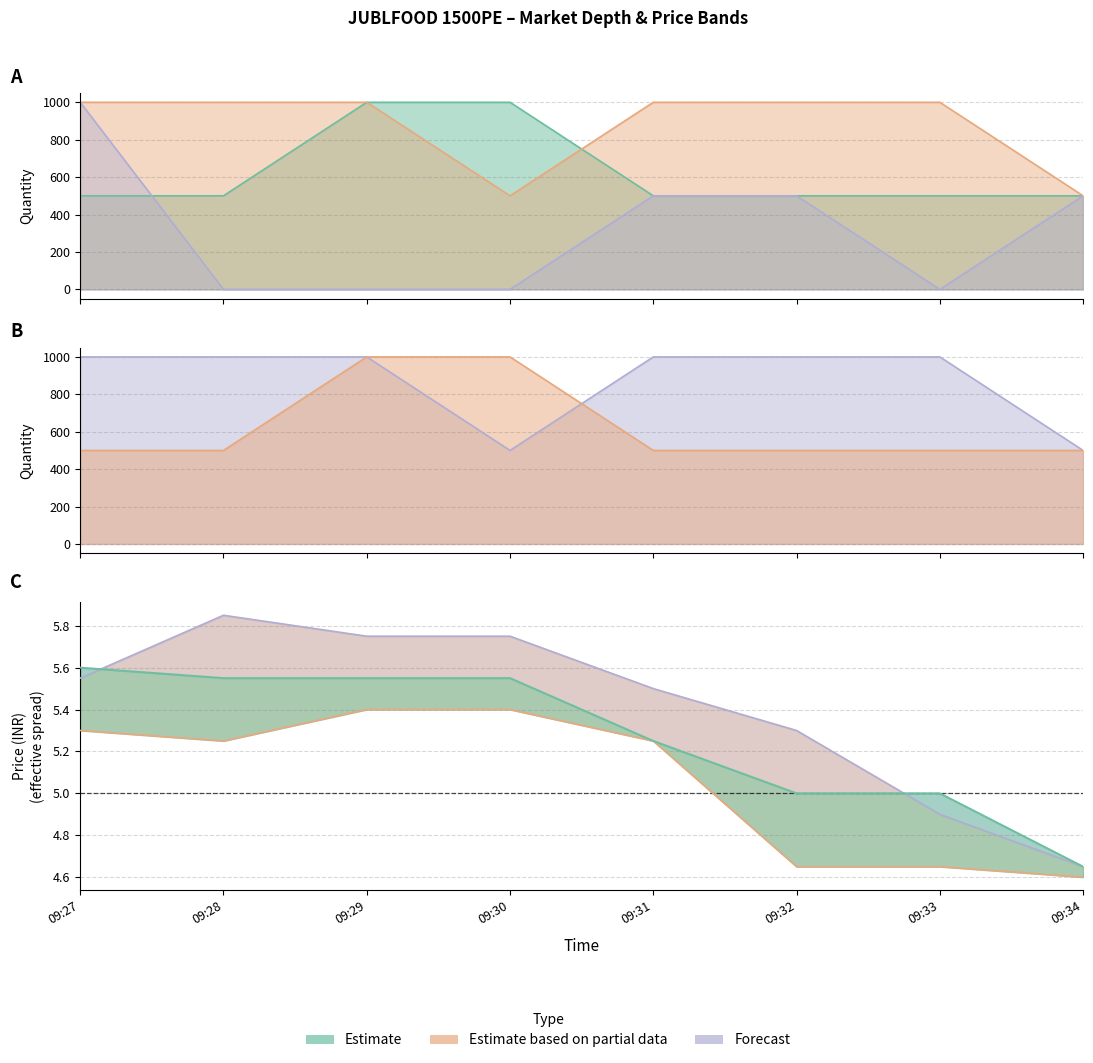

List the labels in order of LTP value, smallest first.

09:34, 09:32, 09:33, 09:31, 09:28, 09:29, 09:30, 09:27